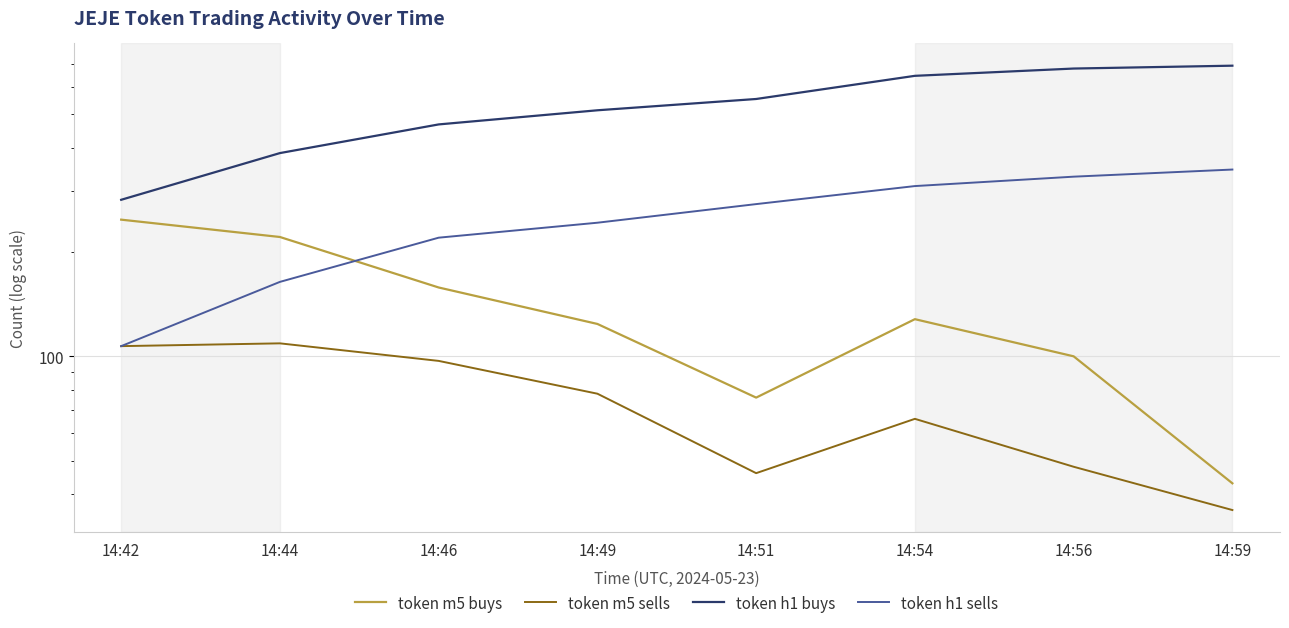

The token m5 sells series shows 60 at 14:59. True or false?

False